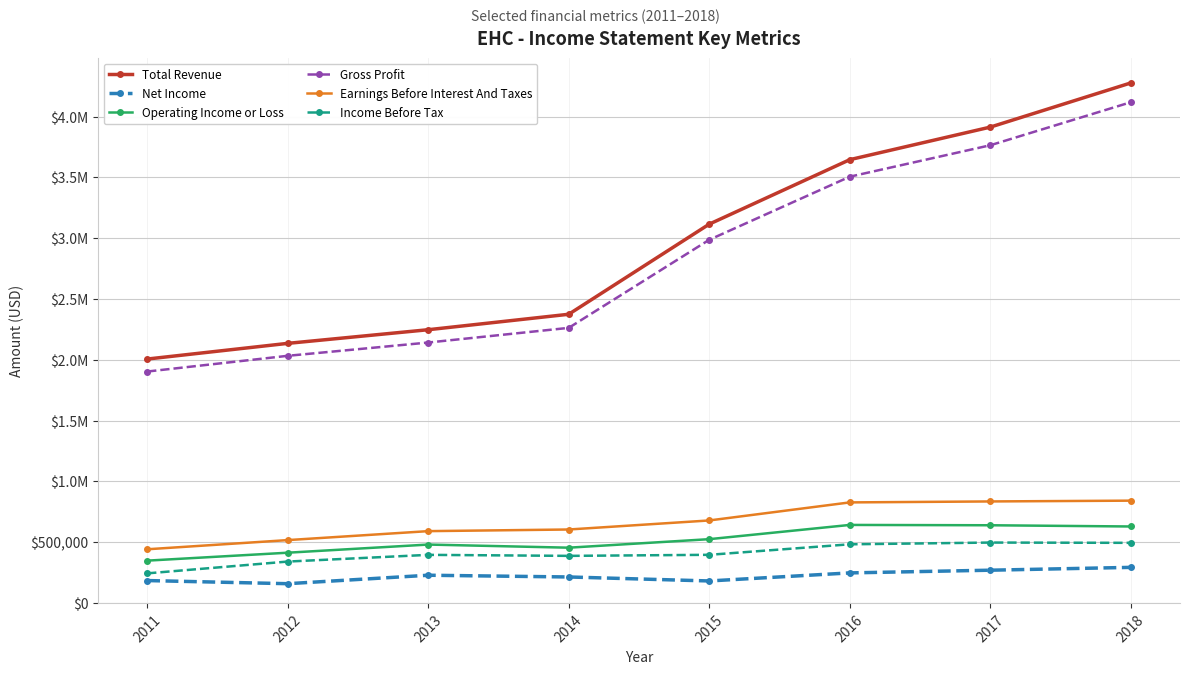

What is the sum of all Operating Income or Loss values?

4127600